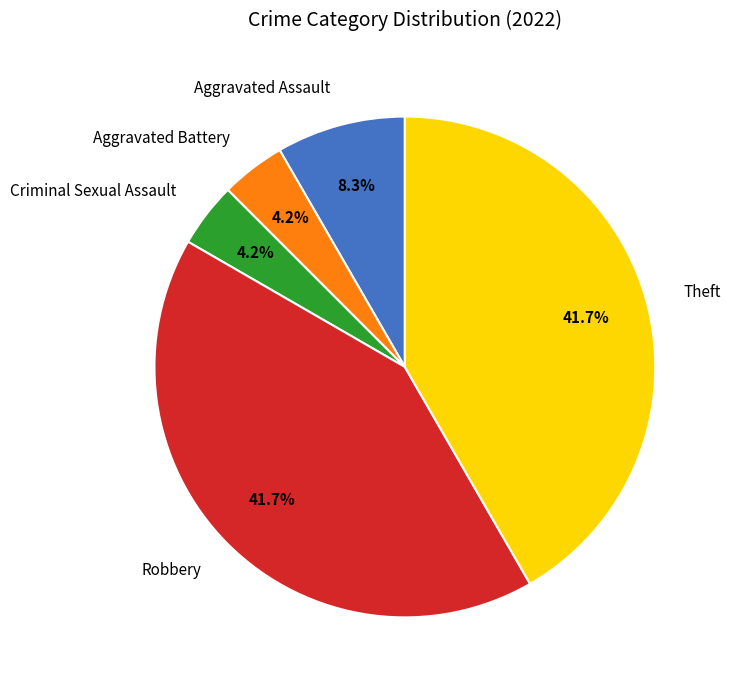

How many slices are in this pie chart?

5